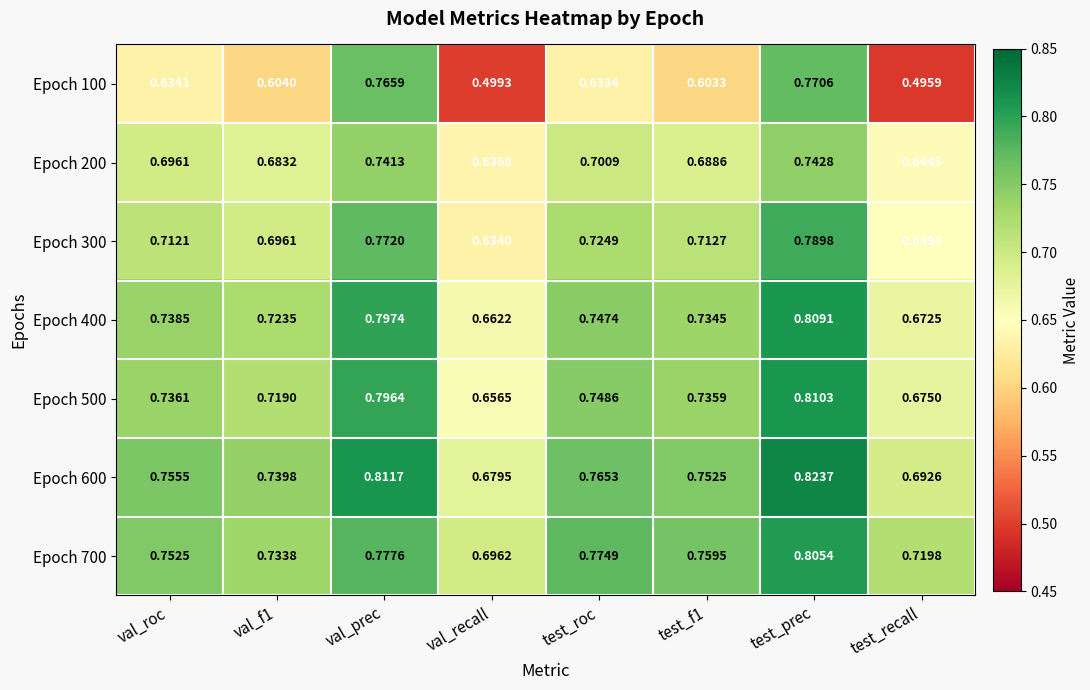

Is the value of Epoch 300 at test_recall greater than the value of Epoch 100 at test_f1?

Yes